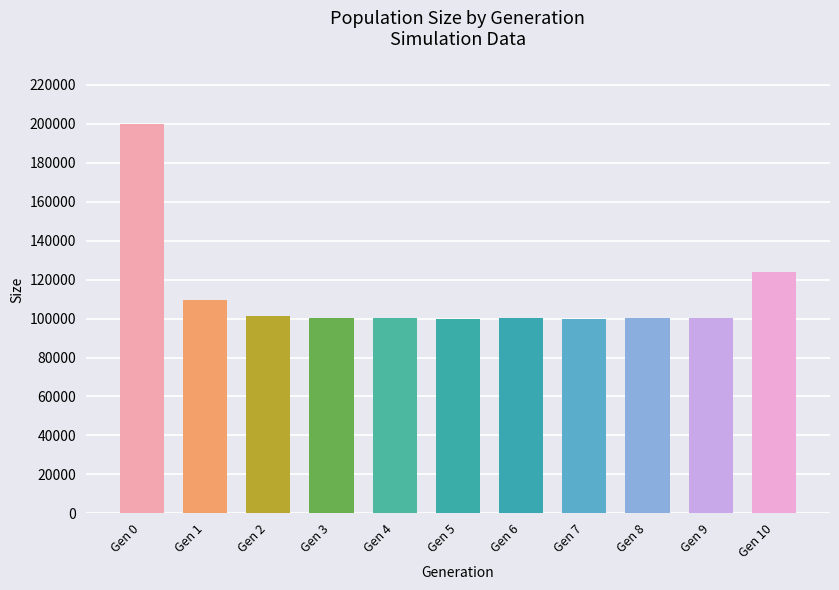

True or false: the data shows 199861 at Gen 0.

True